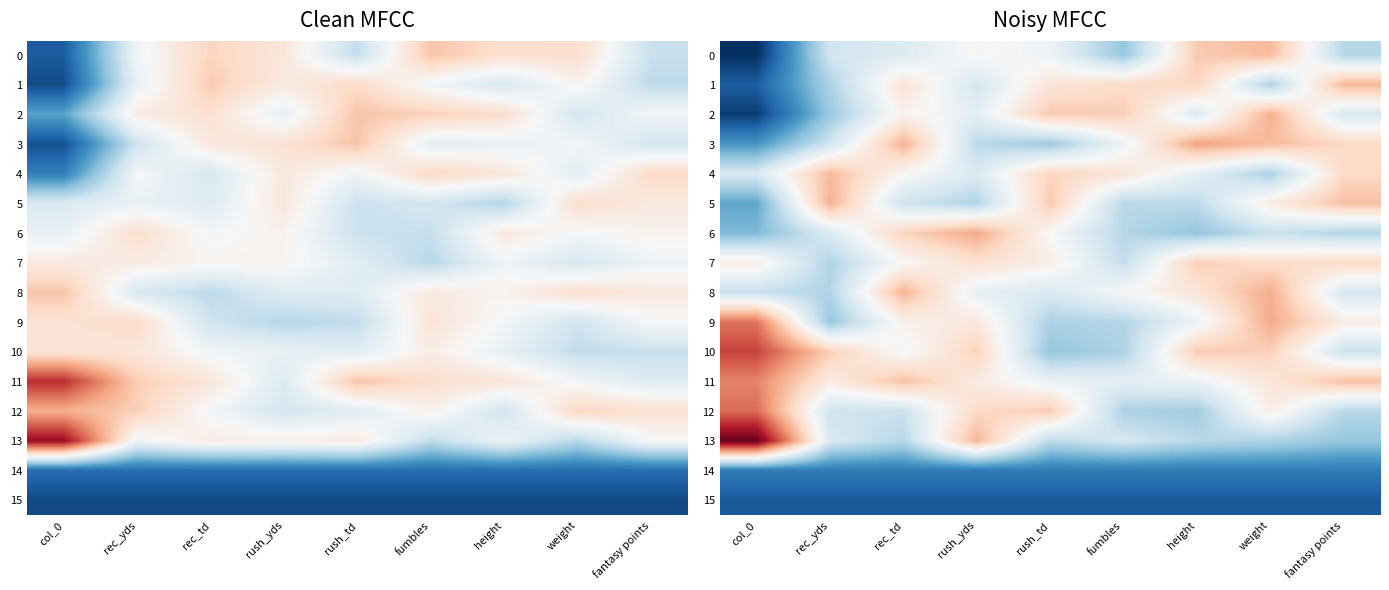

The 4 series shows 0.6 at fantasy points. True or false?

True